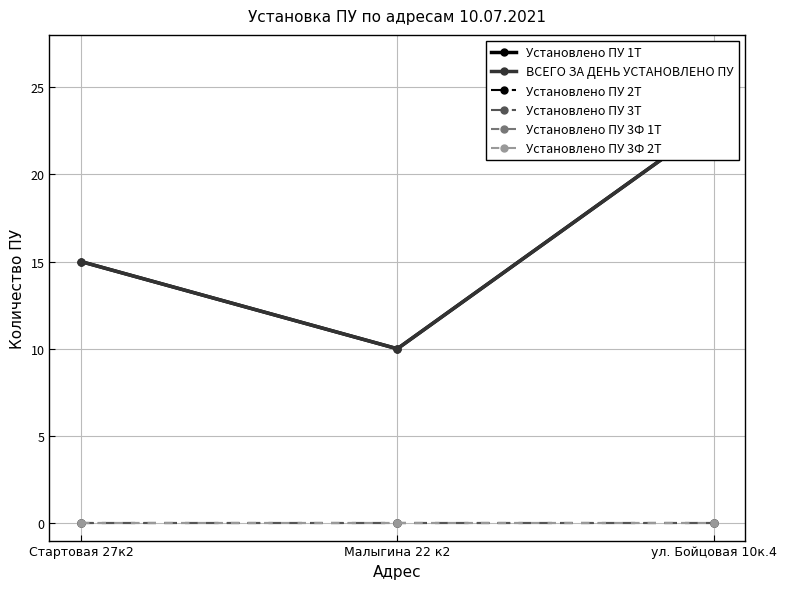

At how many categories does at least one series exceed 12?

2